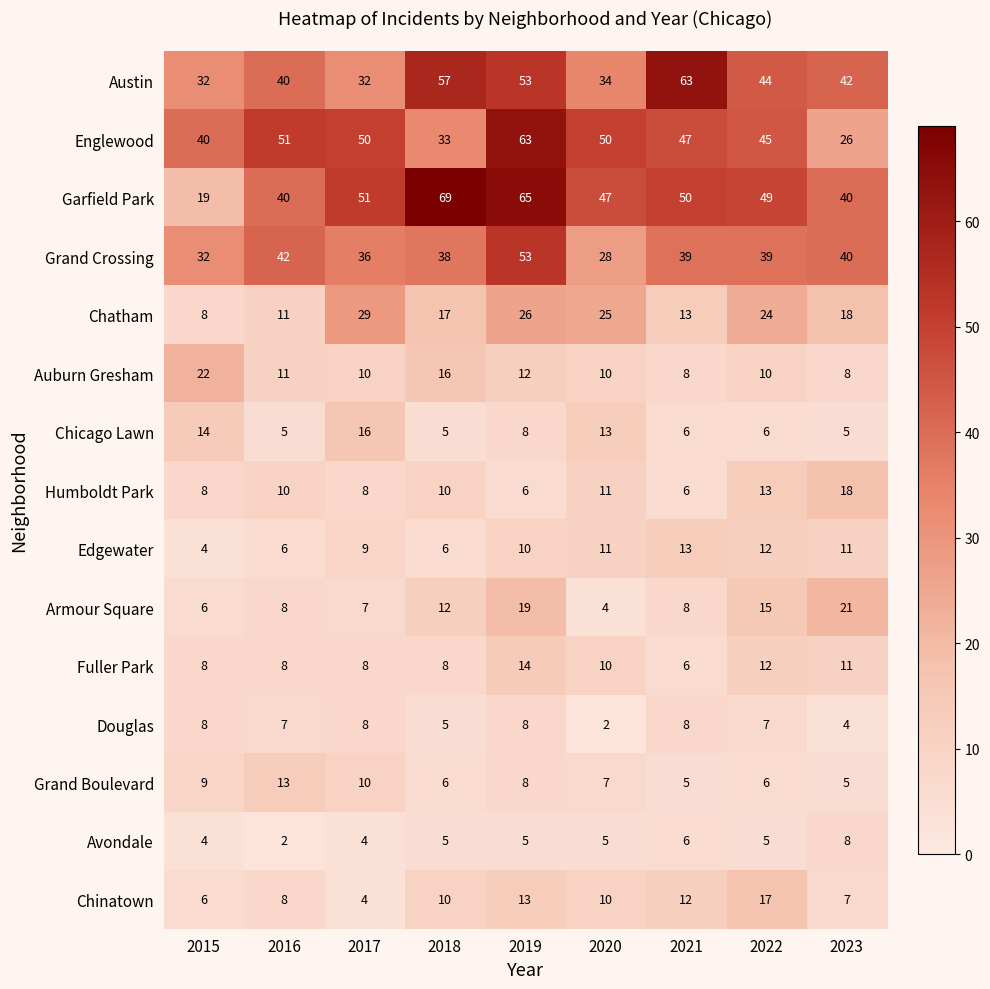

What is the greatest value displayed?

69